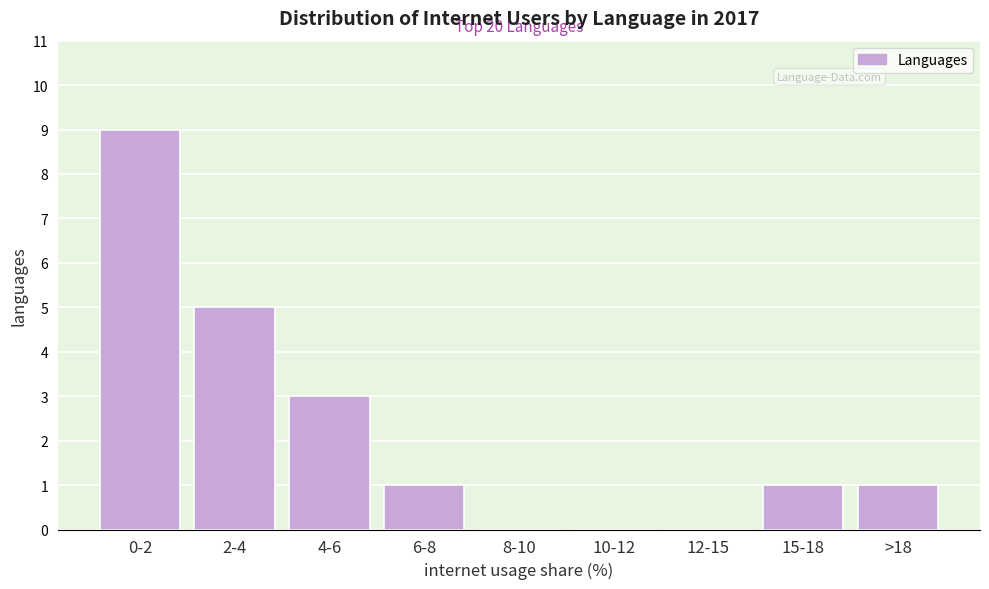

Which category has the highest value across all series?

0-2